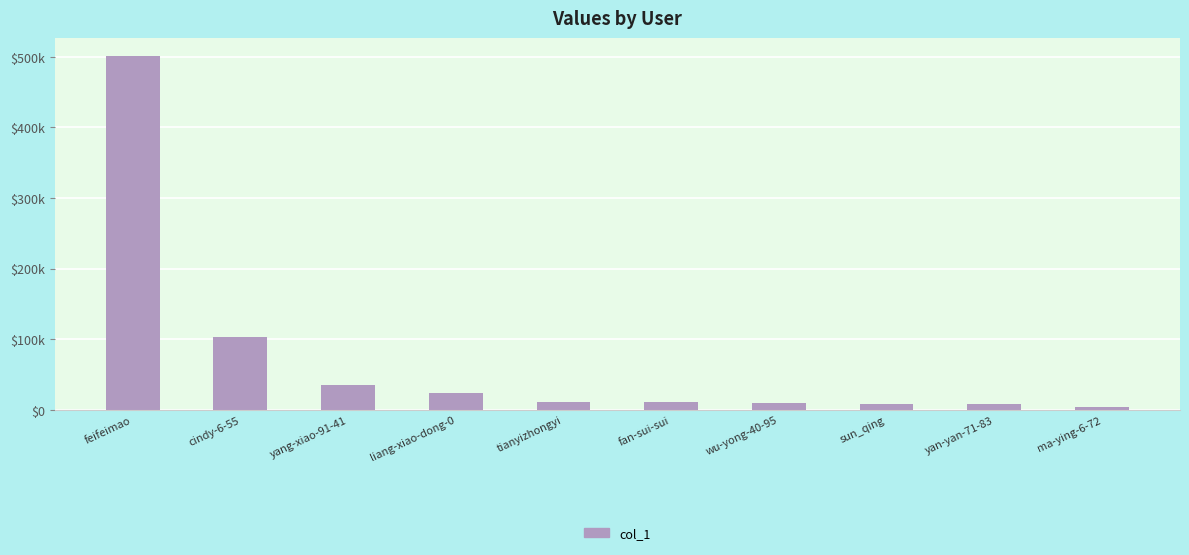

What is the average value?

71941